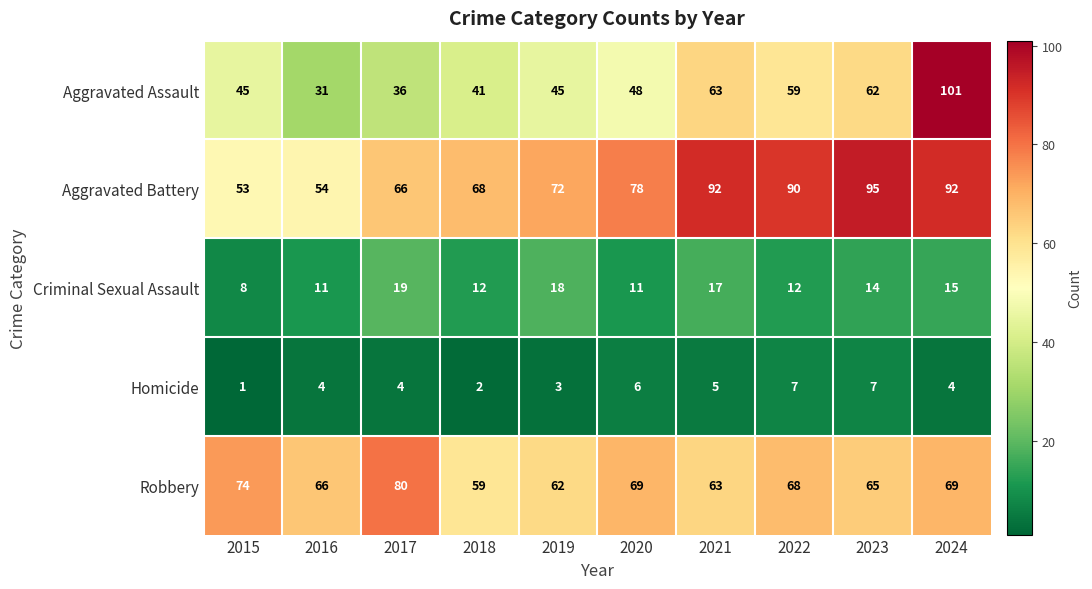

At which category is the sum across all series the highest?

2024